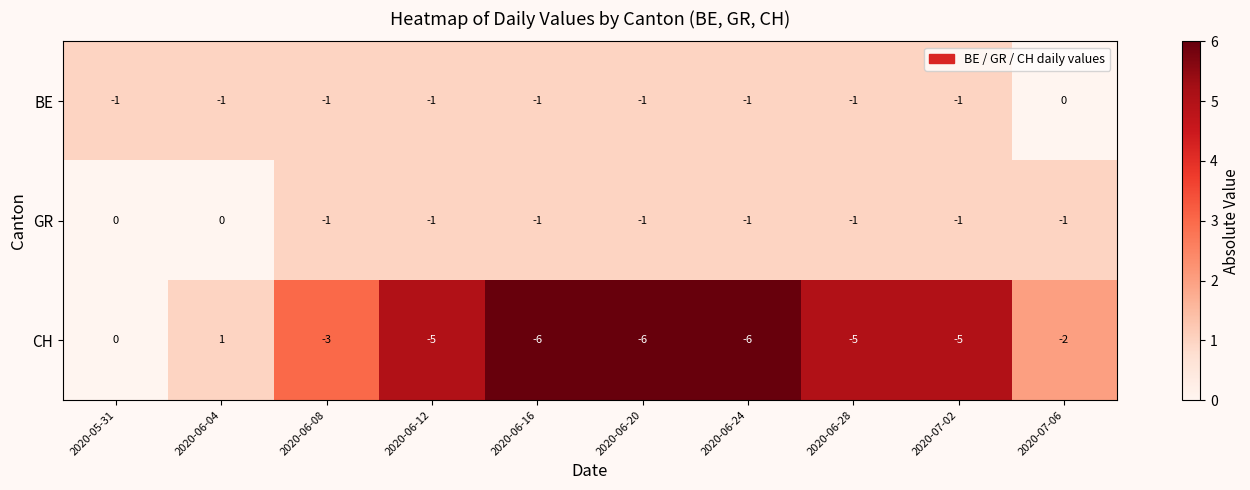

Count the number of categories in the chart.

10